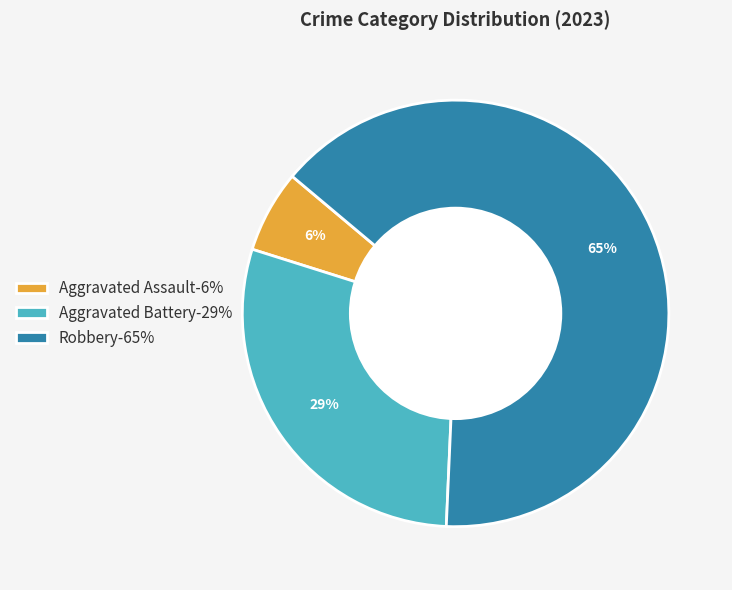

Which has a higher value, Aggravated Assault-6% or Aggravated Battery-29%?

Aggravated Battery-29%